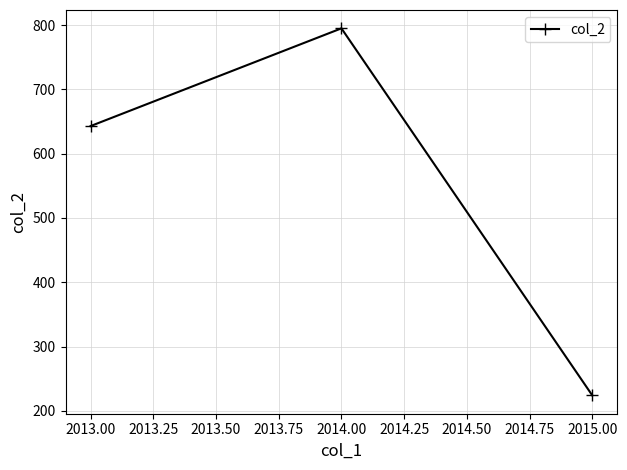

The chart shows a value of 322 at 2013.00. True or false?

False